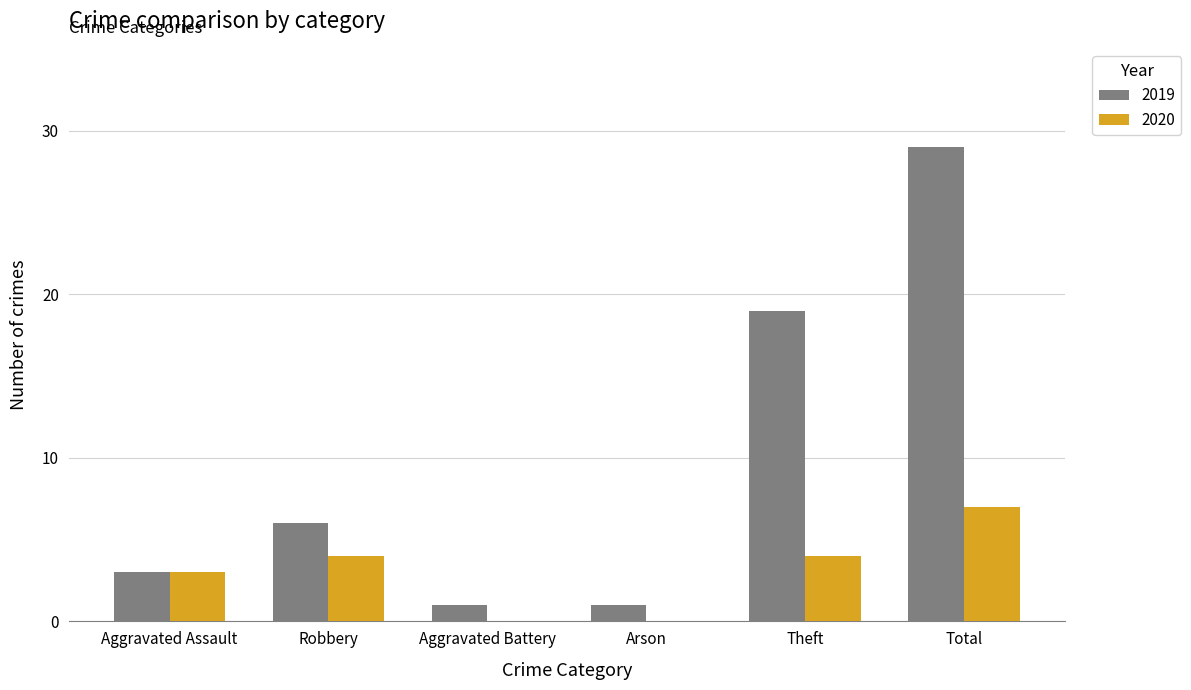

What is the sum of all 2020 values?

18